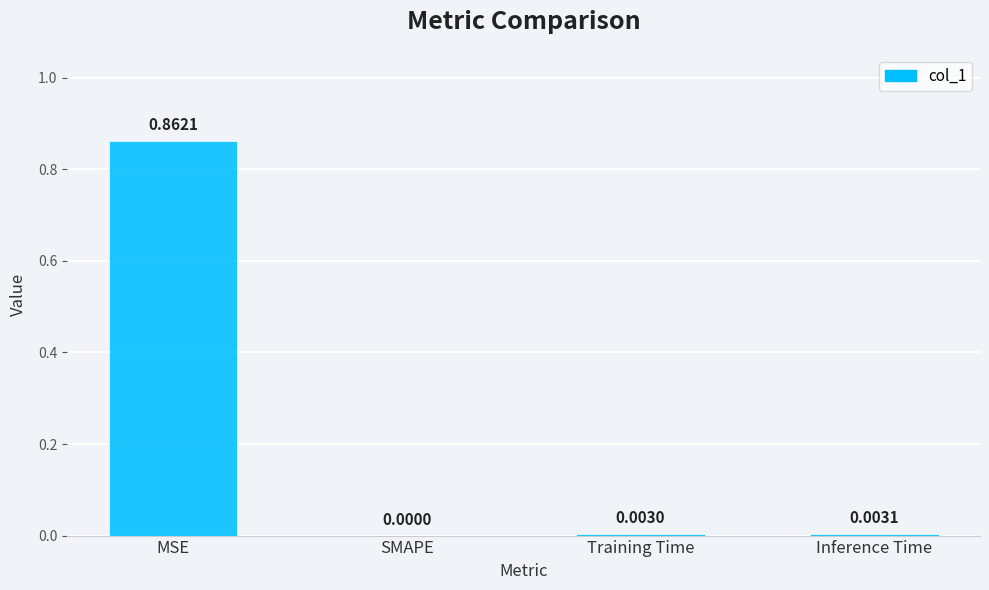

Which label corresponds to the largest value in the chart?

MSE